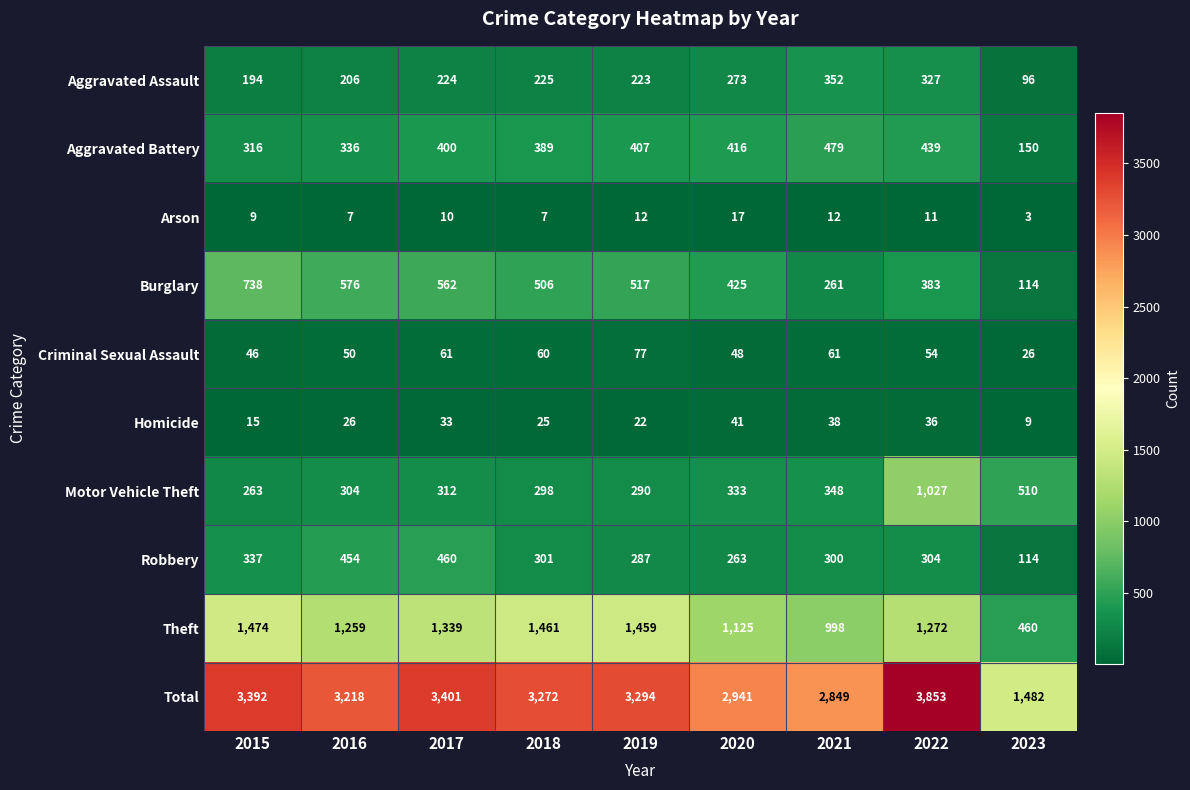

What is the sum of the Aggravated Assault values at 2017 and 2023?

320